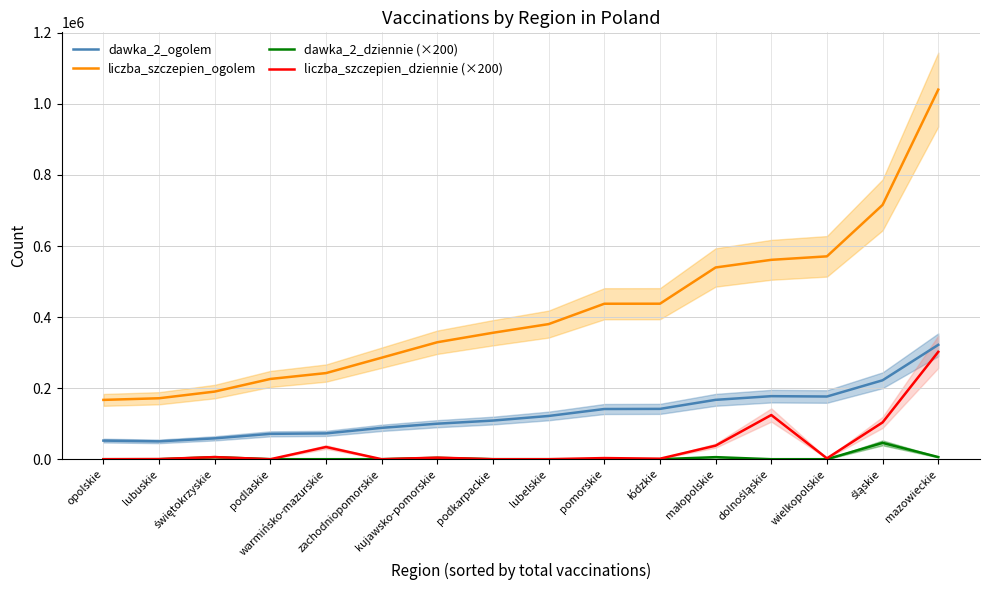

Where is the first local maximum for dawka_2_dziennie (×200)?

świętokrzyskie